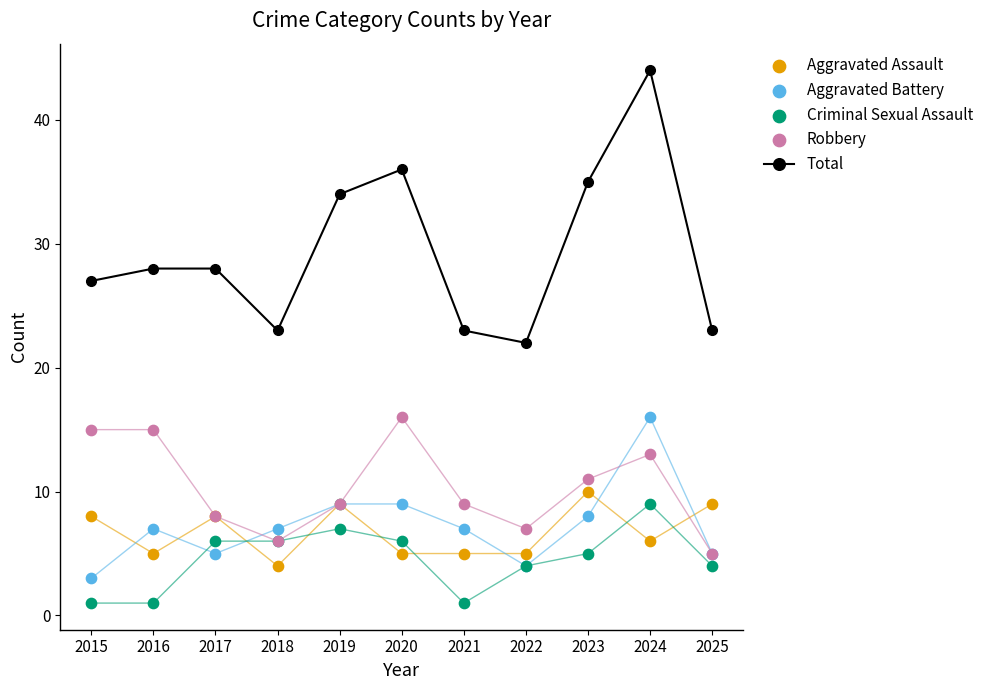

What is the total value across all series at 2024?

88